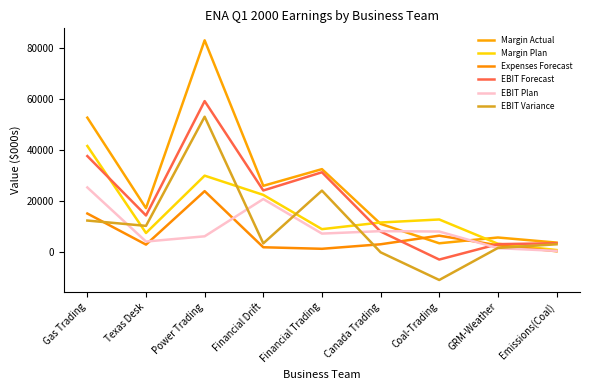

At which category does Margin Plan reach its first local valley?

Texas Desk